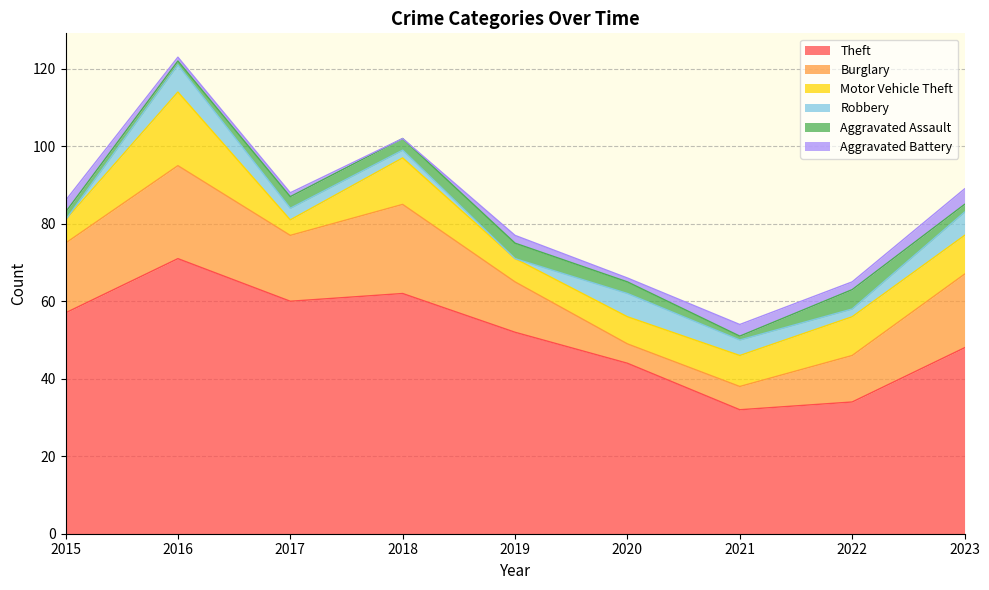

True or false: Robbery has a value of 2 at 2022.

True